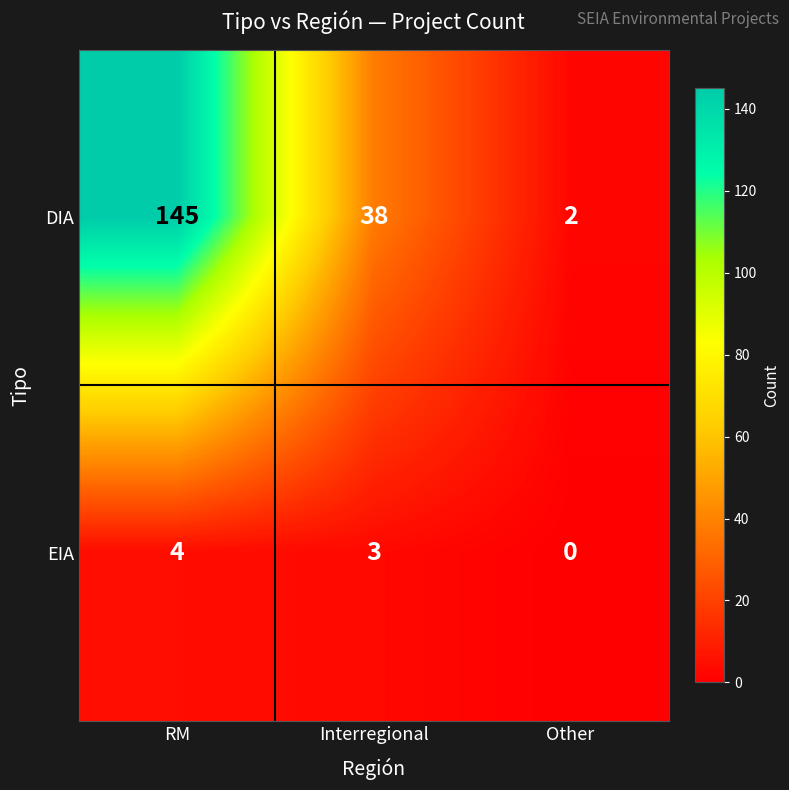

What is the sum of the DIA values at Interregional and Other?

40